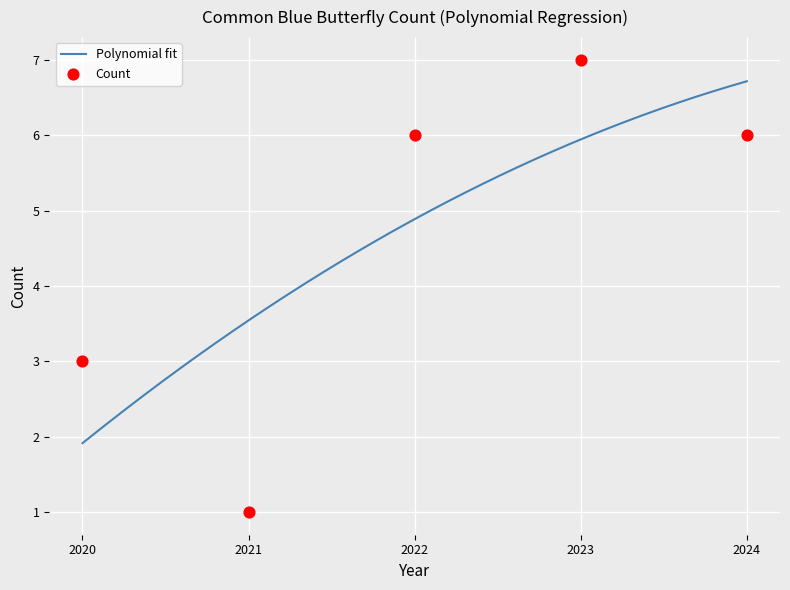

What is the change in value from 2021 to 2023?

+6